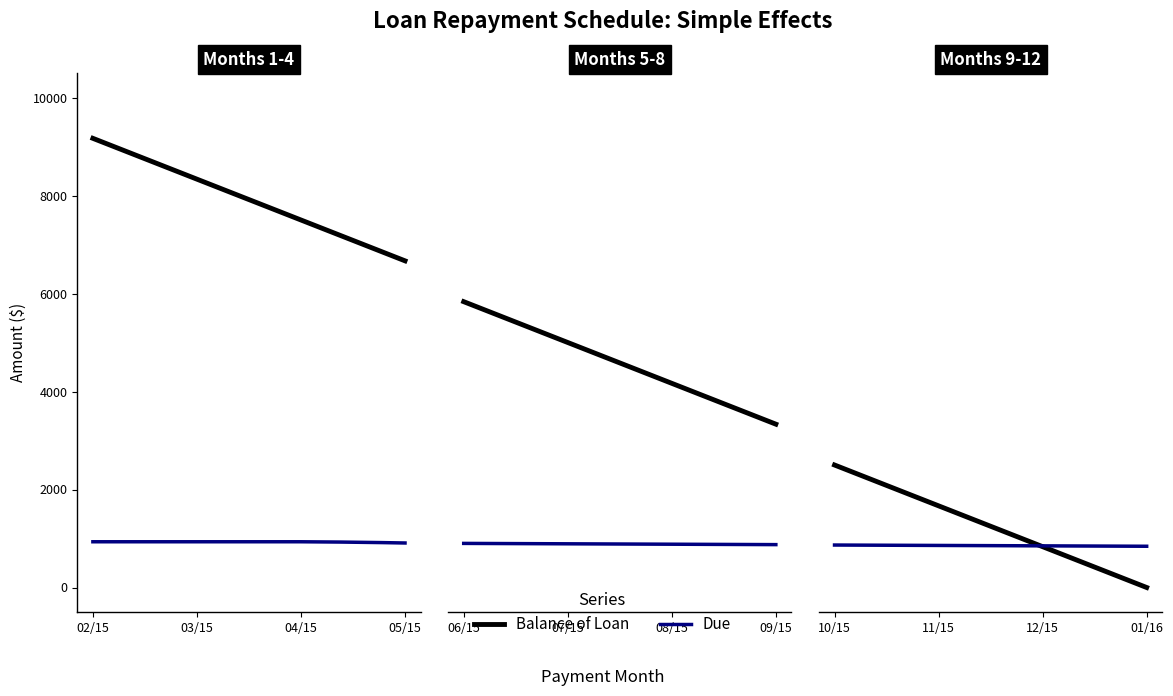

Is it true that Interest equals 106.2 at 2015-05-01?

False